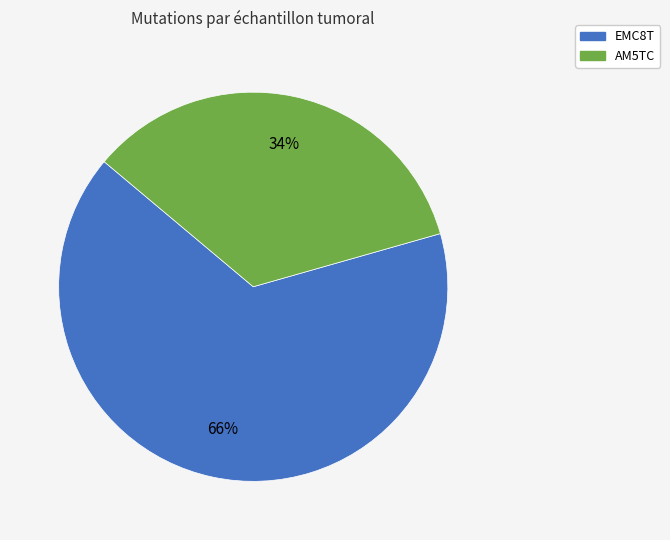

True or false: AM5TC accounts for 34% of the total.

True